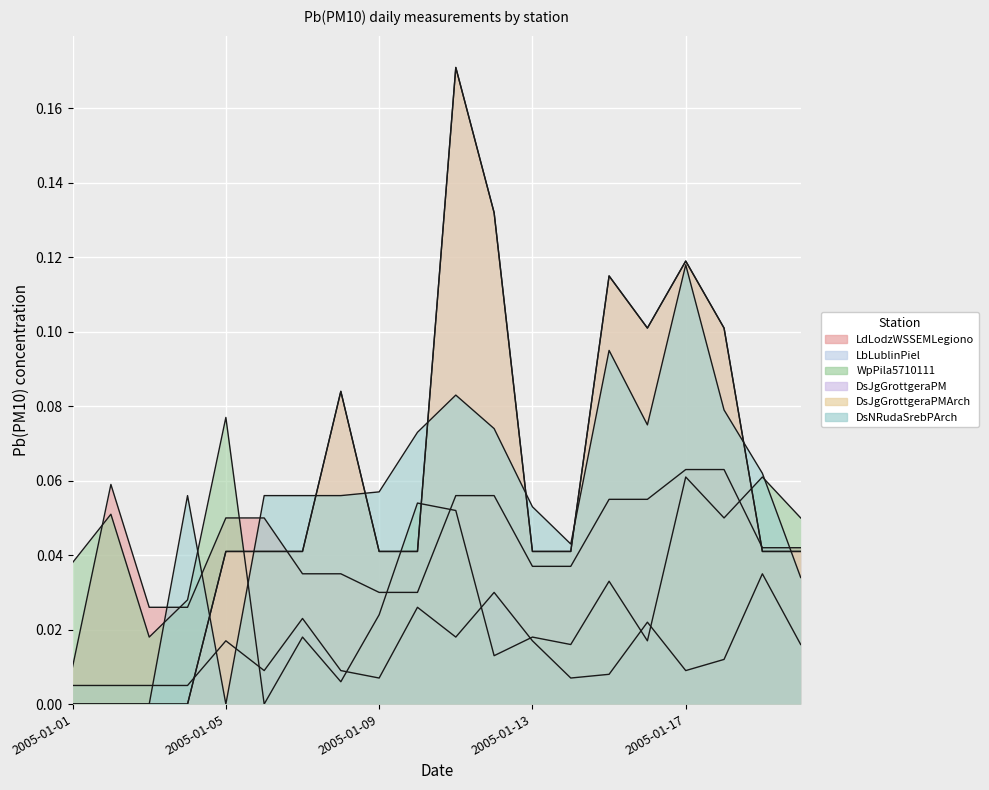

The value of DsJgGrottgeraPMArch at 2005-01-18 is 0.2. True or false?

False